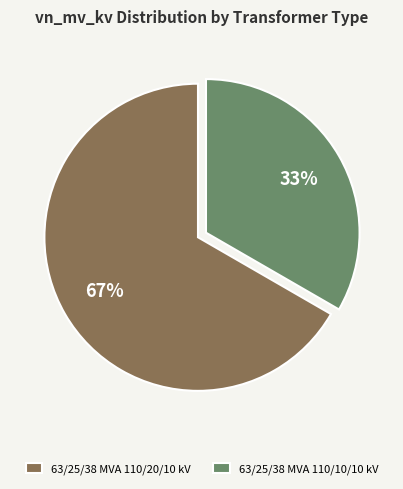

Rank the categories by value from highest to lowest.

63/25/38 MVA 110/20/10 kV, 63/25/38 MVA 110/10/10 kV